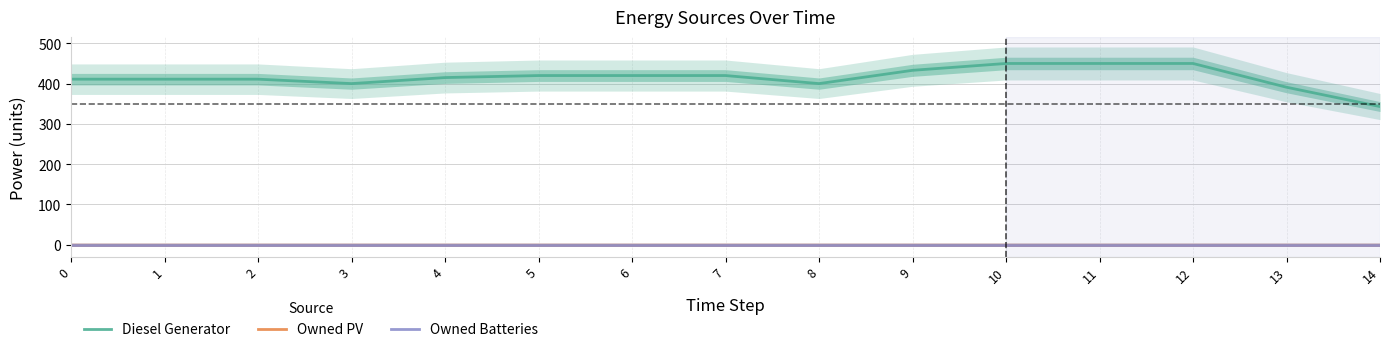

List the labels in order of Diesel Generator value, smallest first.

14, 13, 3, 8, 0, 1, 2, 4, 5, 6, 7, 9, 10, 11, 12